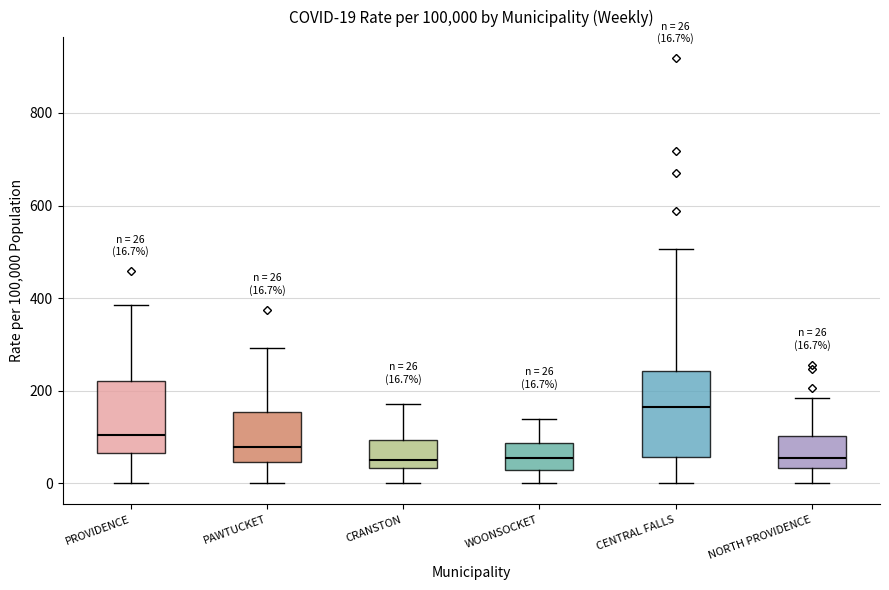

Comparing the boxes themselves (not the whiskers), which one is the tallest?

CENTRAL FALLS